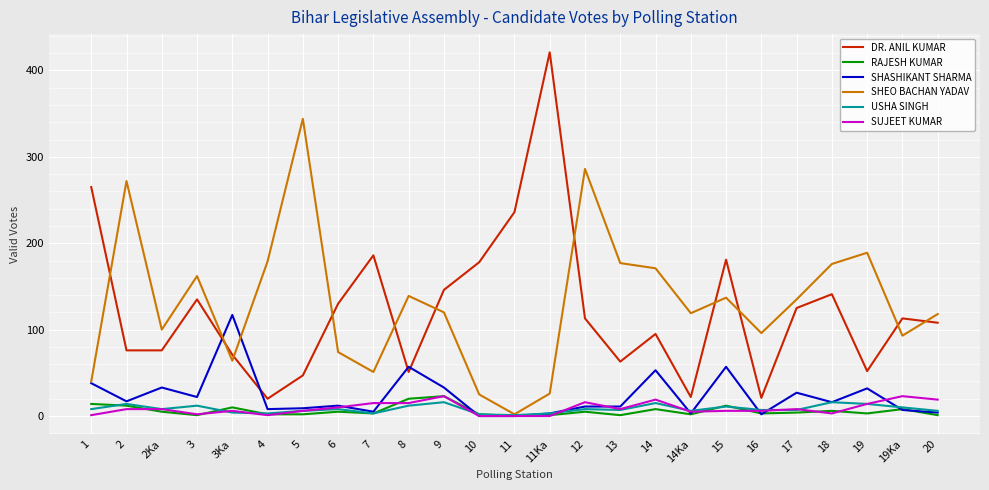

Is the value of SHEO BACHAN YADAV at 2 greater than the value of RAJESH KUMAR at 4?

Yes